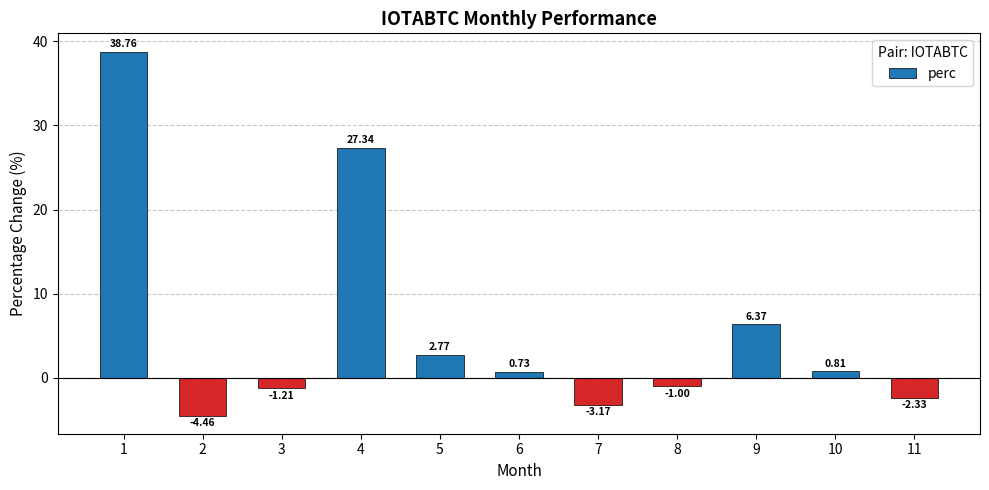

What is the difference between the maximum and minimum values?

43.2